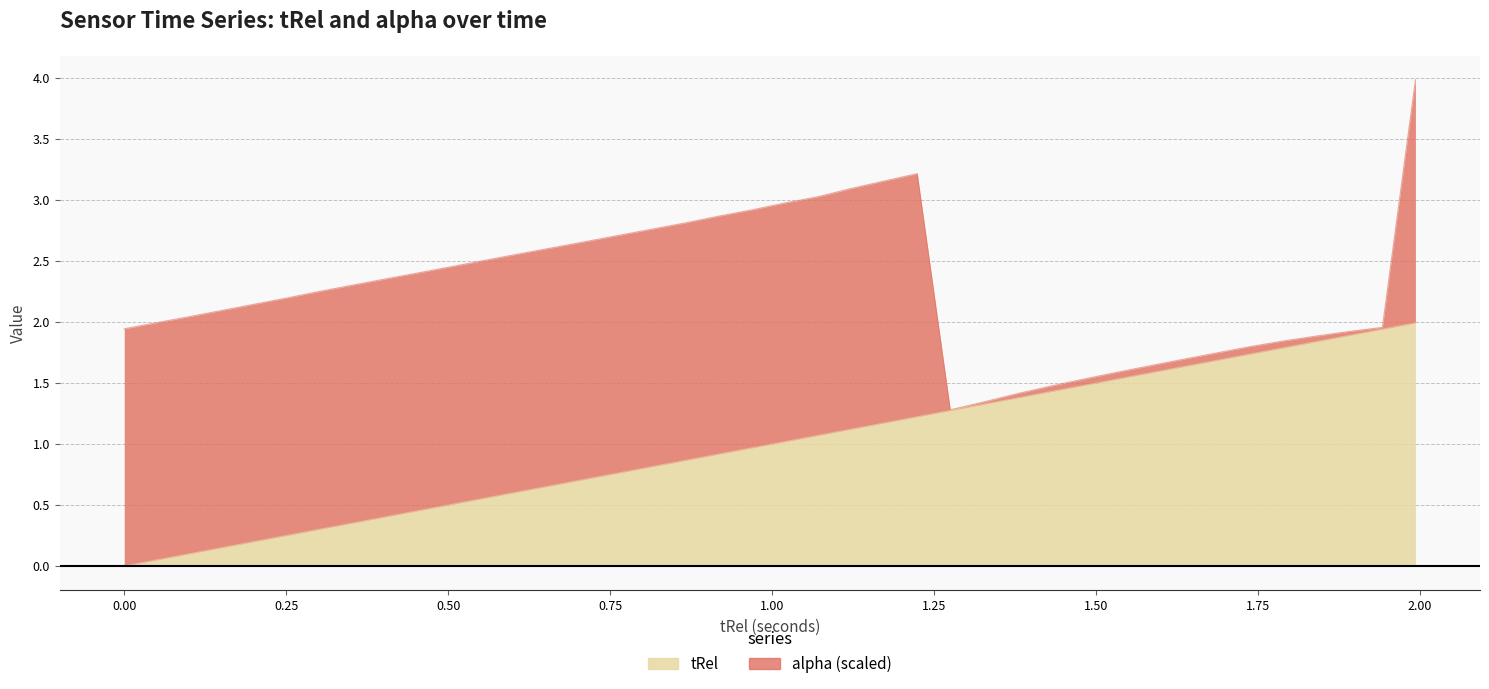

What is the average value?

1.0